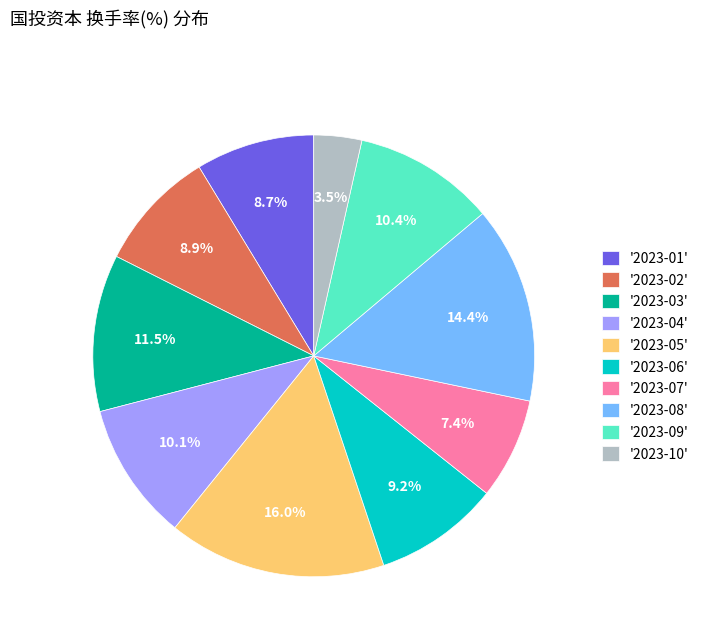

How much of the chart is everything except '2023-01'?

91.3%